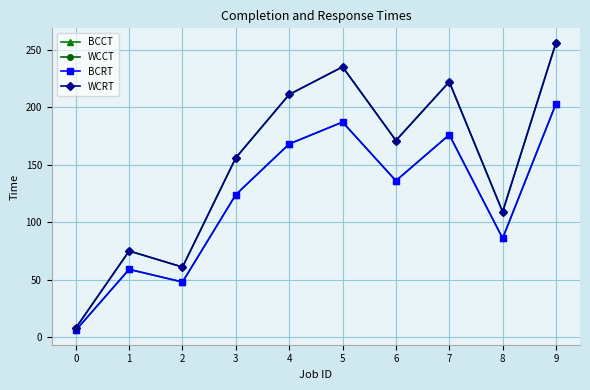

Reading right to left, extract all data points from this chart.

BCCT: 203	86	176	136	187	168	124	48	59	6
WCCT: 256	109	222	171	235	211	156	61	75	8
BCRT: 203	86	176	136	187	168	124	48	59	6
WCRT: 256	109	222	171	235	211	156	61	75	8